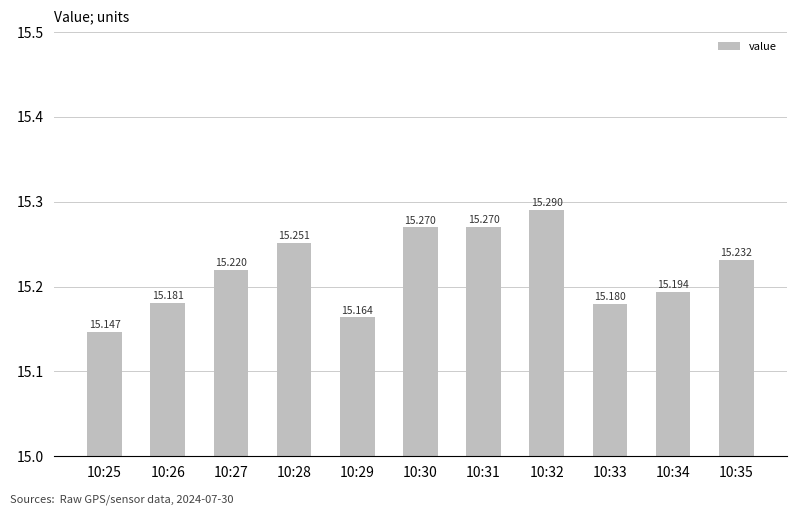

Where is the data nearest to the value 15?

10:25